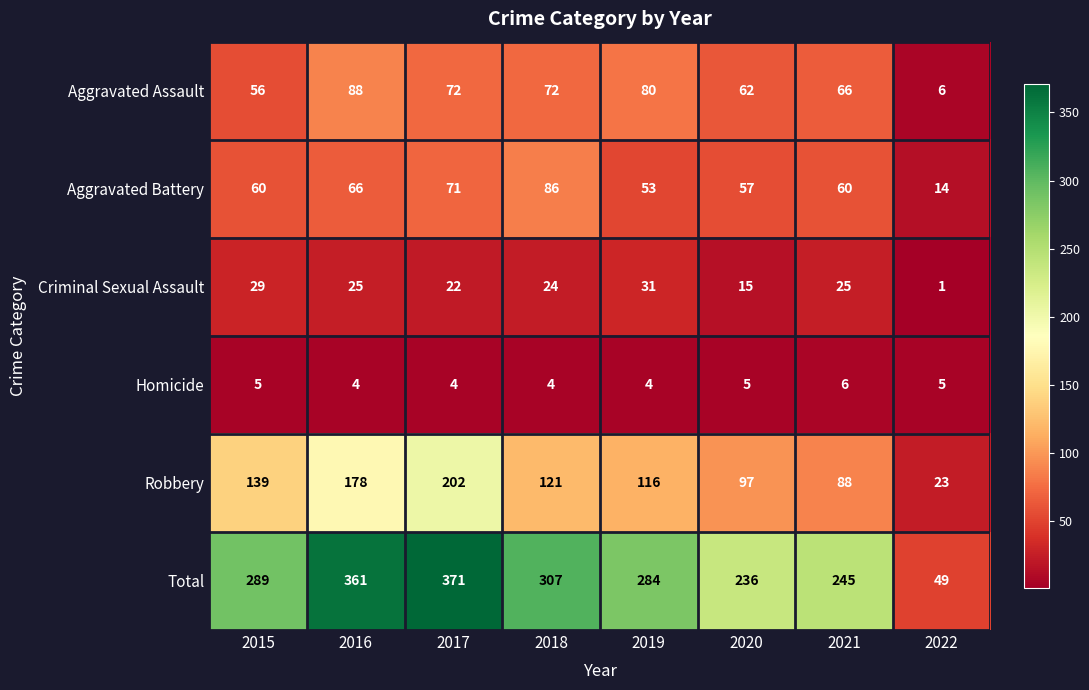

What is the spread (max minus min) of values at 2021?

239